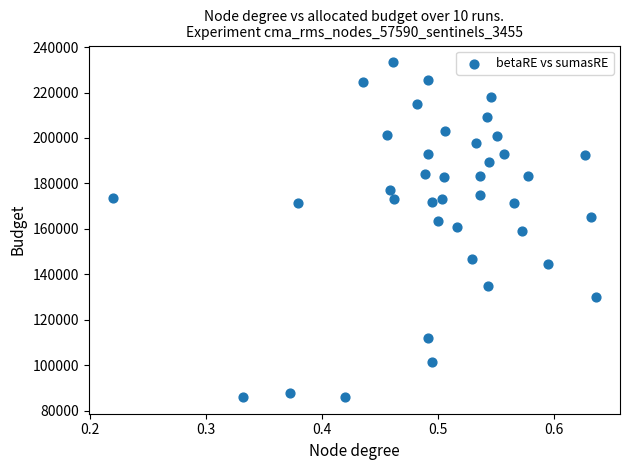

What is the range of Y values (max minus min)?

147236.5